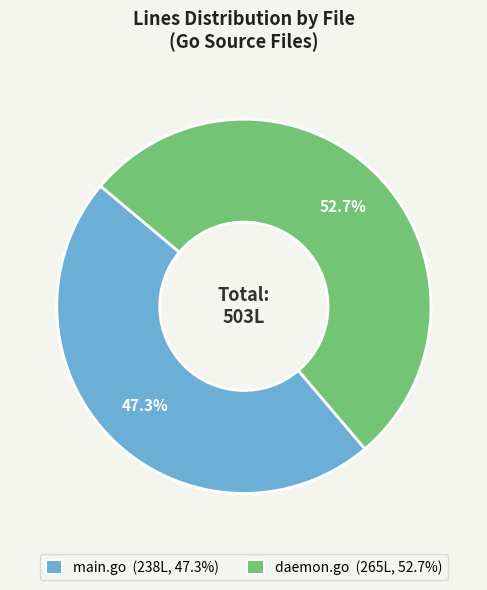

Is the sum of daemon.go and main.go greater than half?

Yes